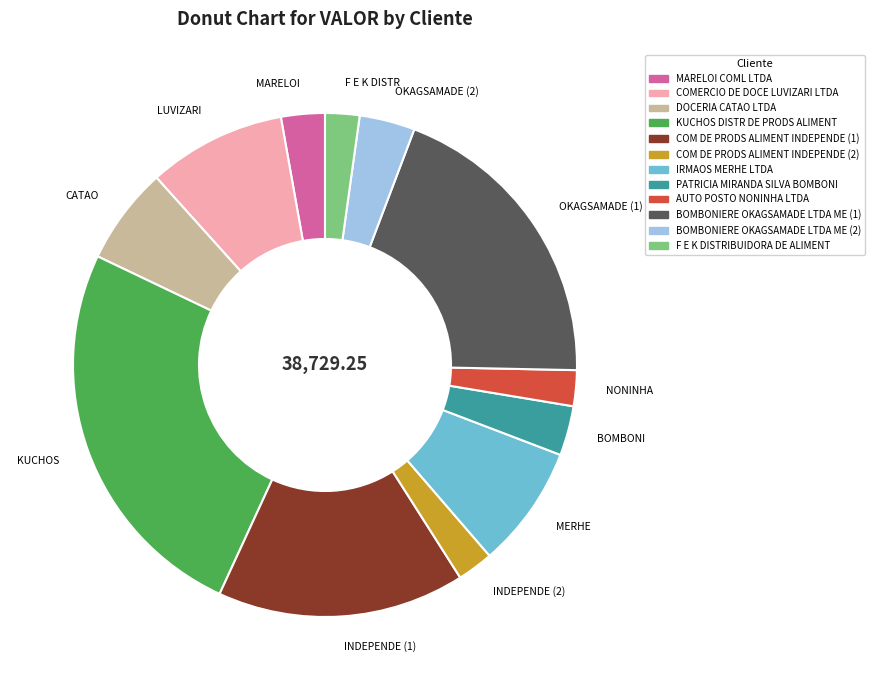

Do KUCHOS and OKAGSAMADE (1) together represent more than half of the pie?

No